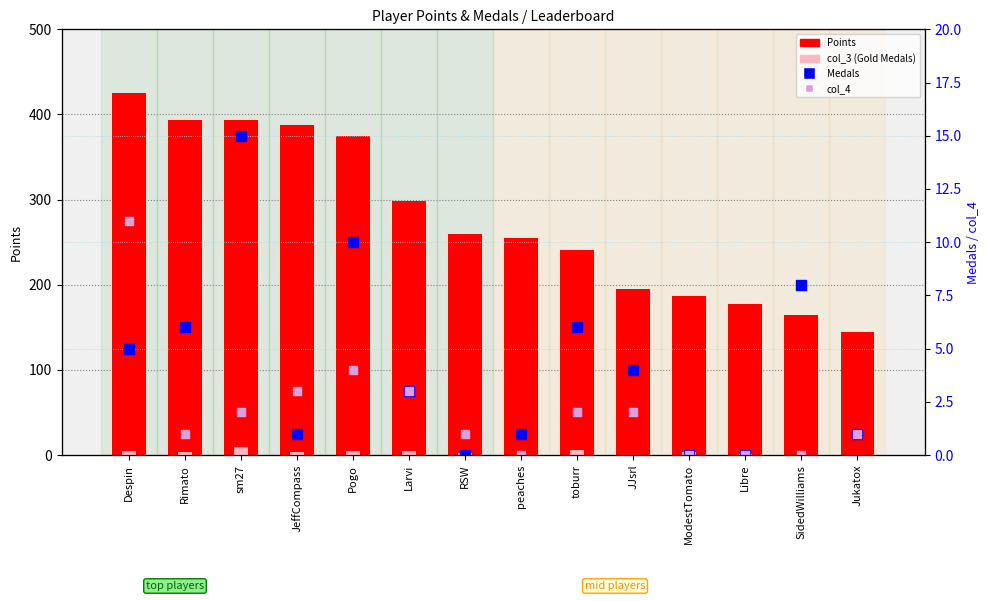

Is the value of col_4 at Jukatox greater than the value of Points at RSW?

No